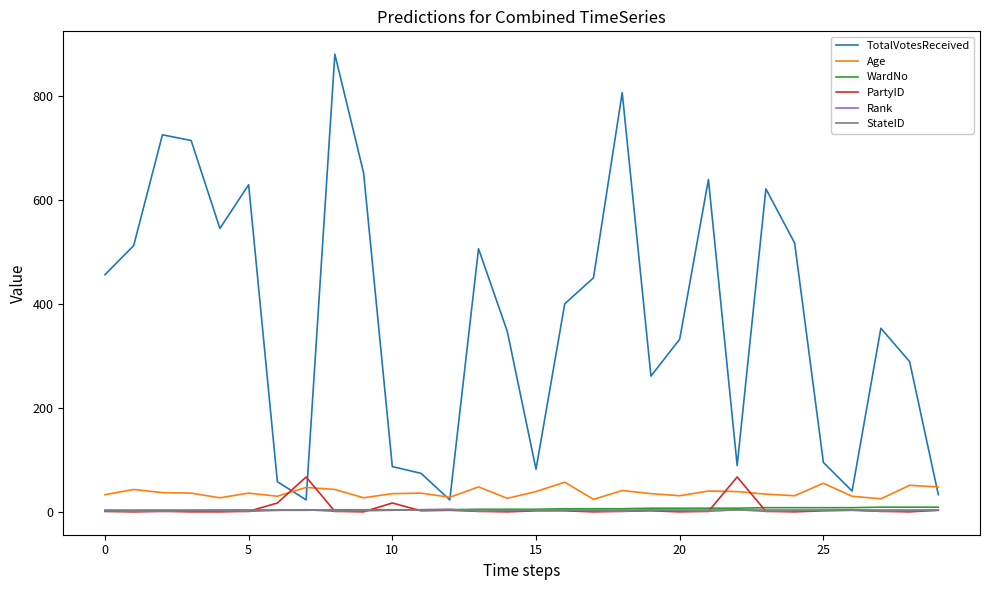

What is the lowest value of the TotalVotesReceived series?

23